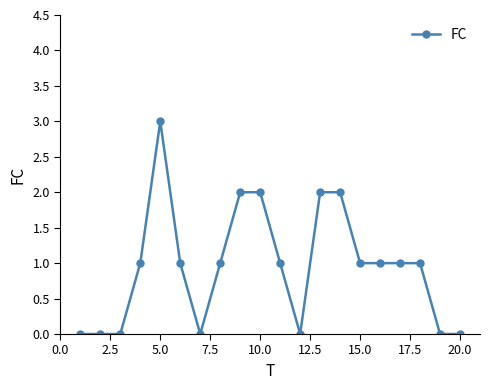

What is the average value?

1